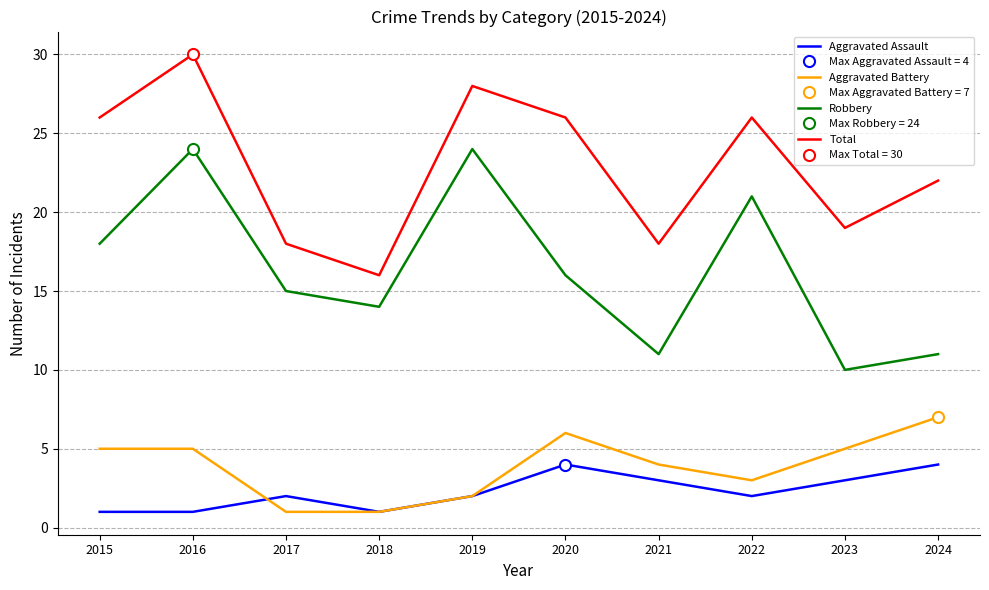

Which category has the highest value in the Robbery series?

2016